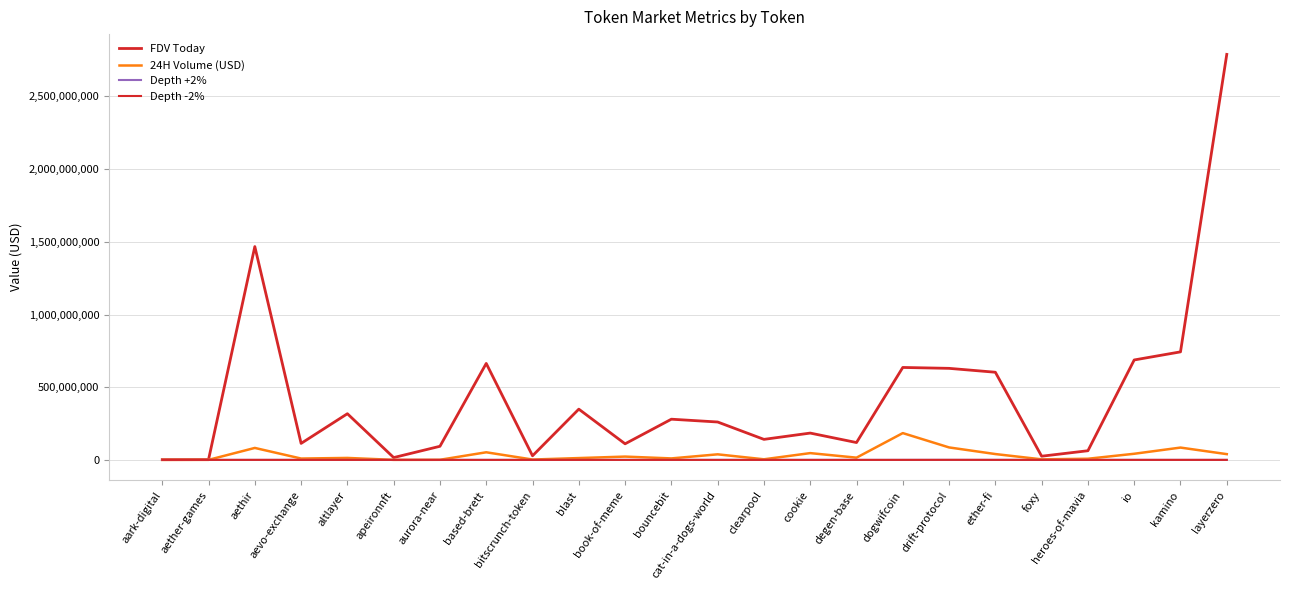

Does the chart have visible grid lines?

Yes